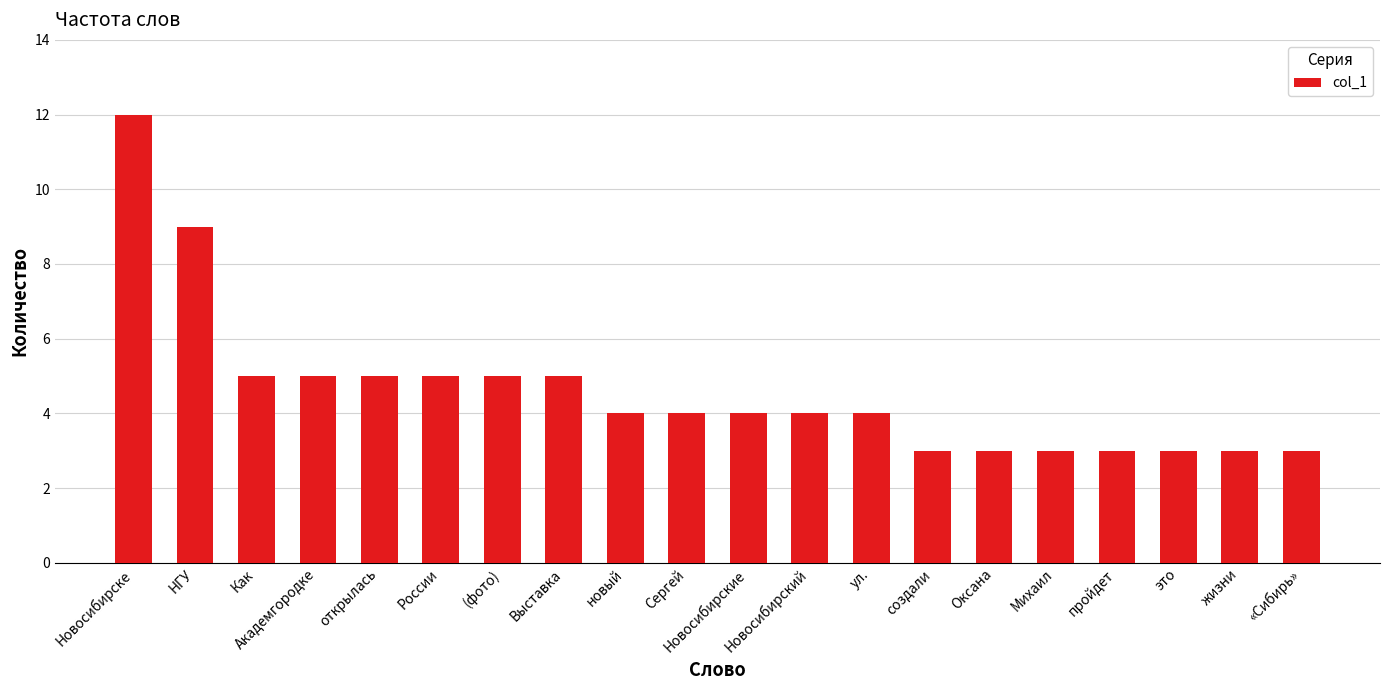

At which category does the chart reach its peak across all series?

Новосибирске